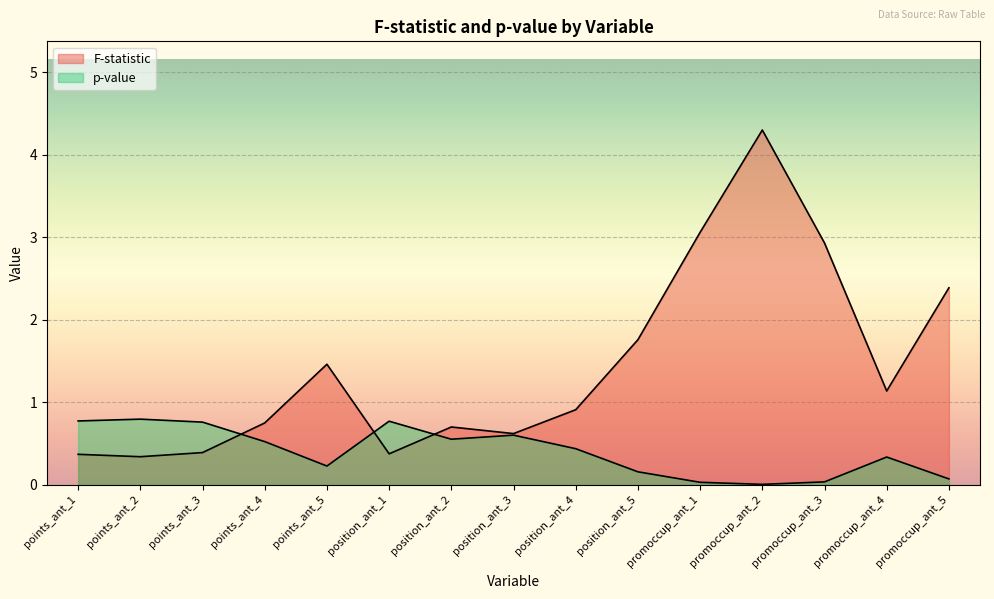

What is the highest value of the F-statistic series?

4.3